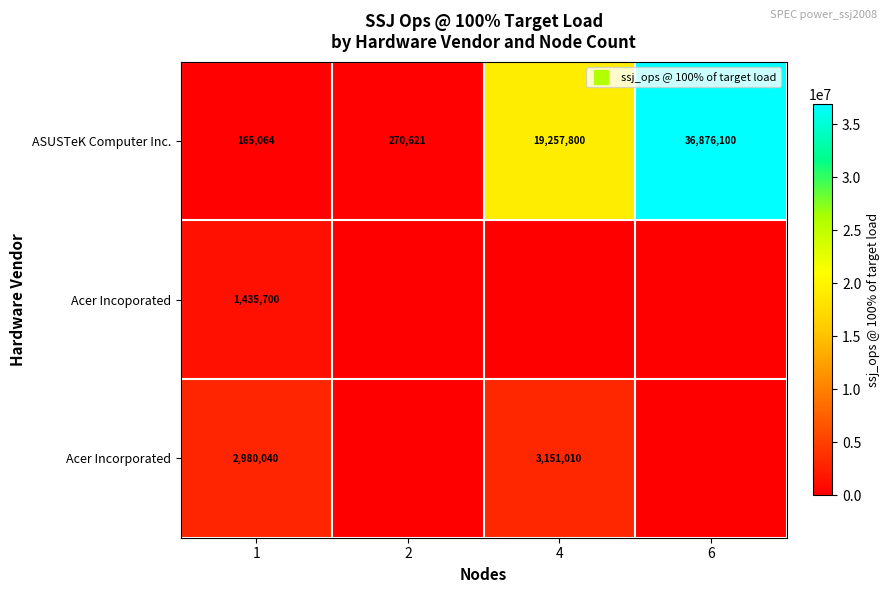

Is it true that Acer Incoporated equals 772141 at 2?

False